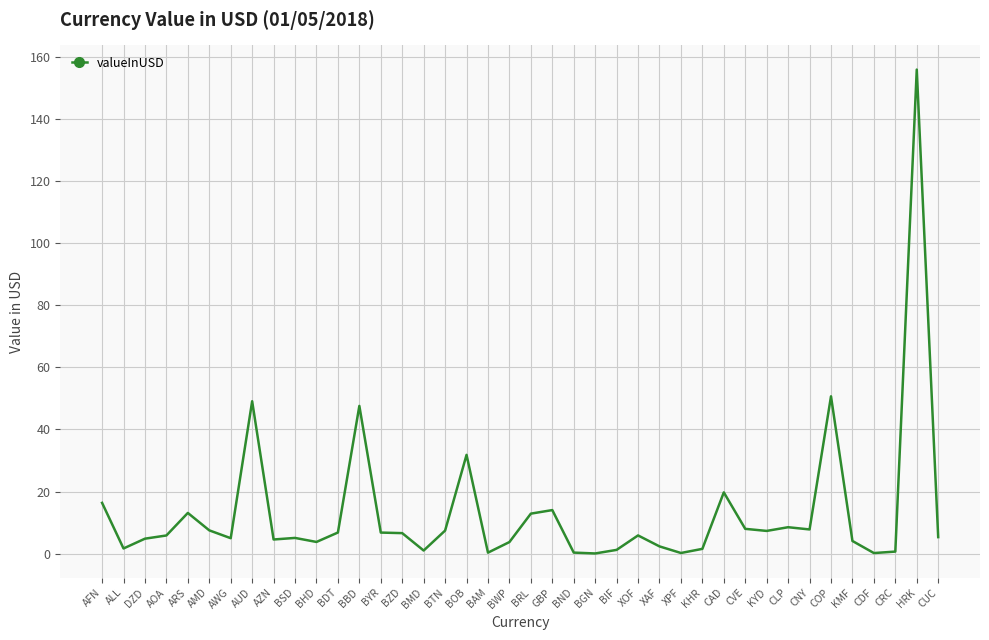

What is the maximum value shown in the chart?

155.9